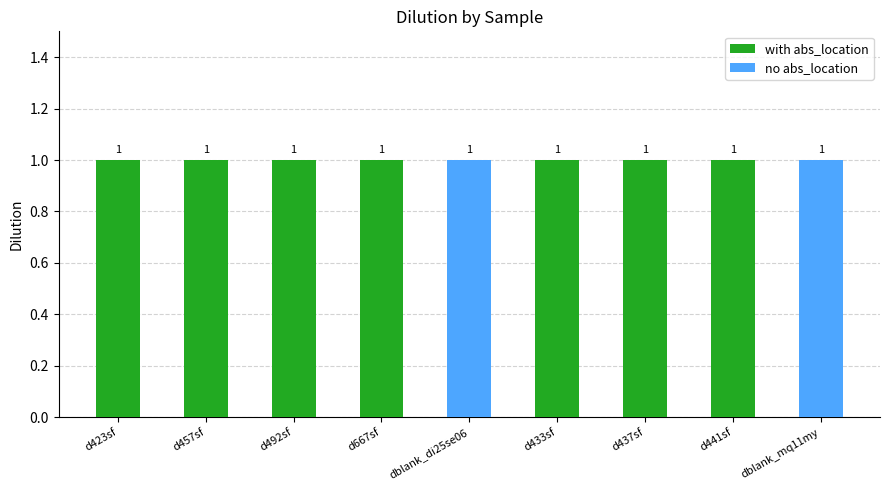

What is the value of the no abs_location bar at the 5th from the left?

1